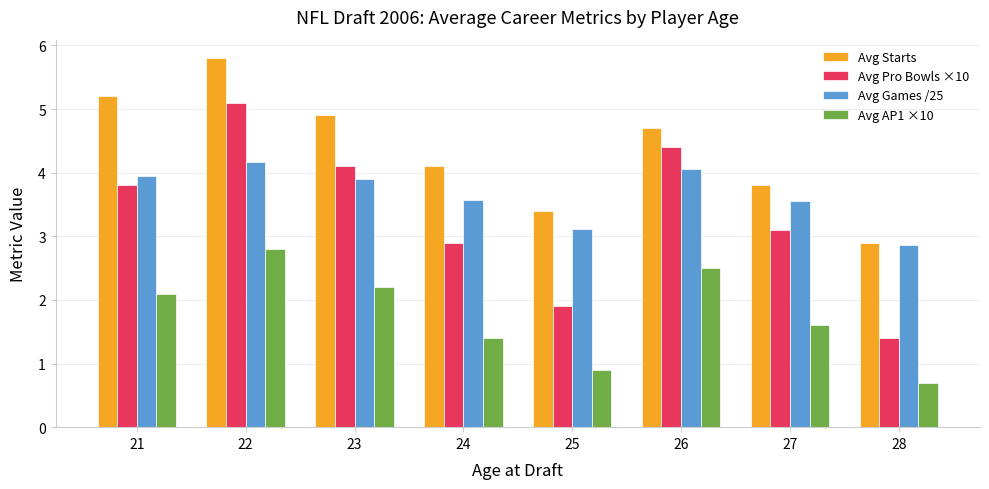

Where does the Avg Games /25 series first go above 3?

21